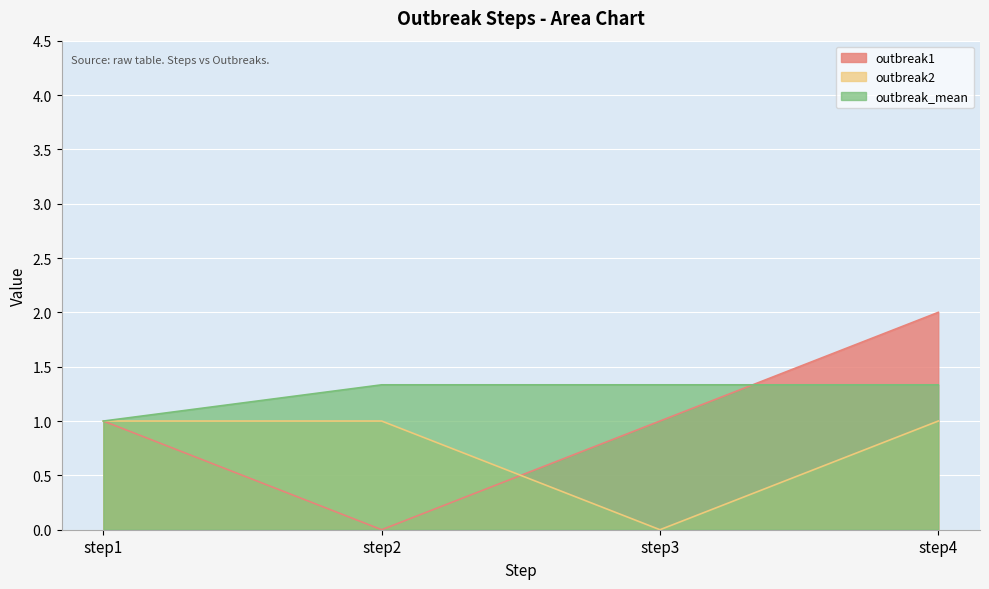

The outbreak_mean series shows 2.1 at step3. True or false?

False